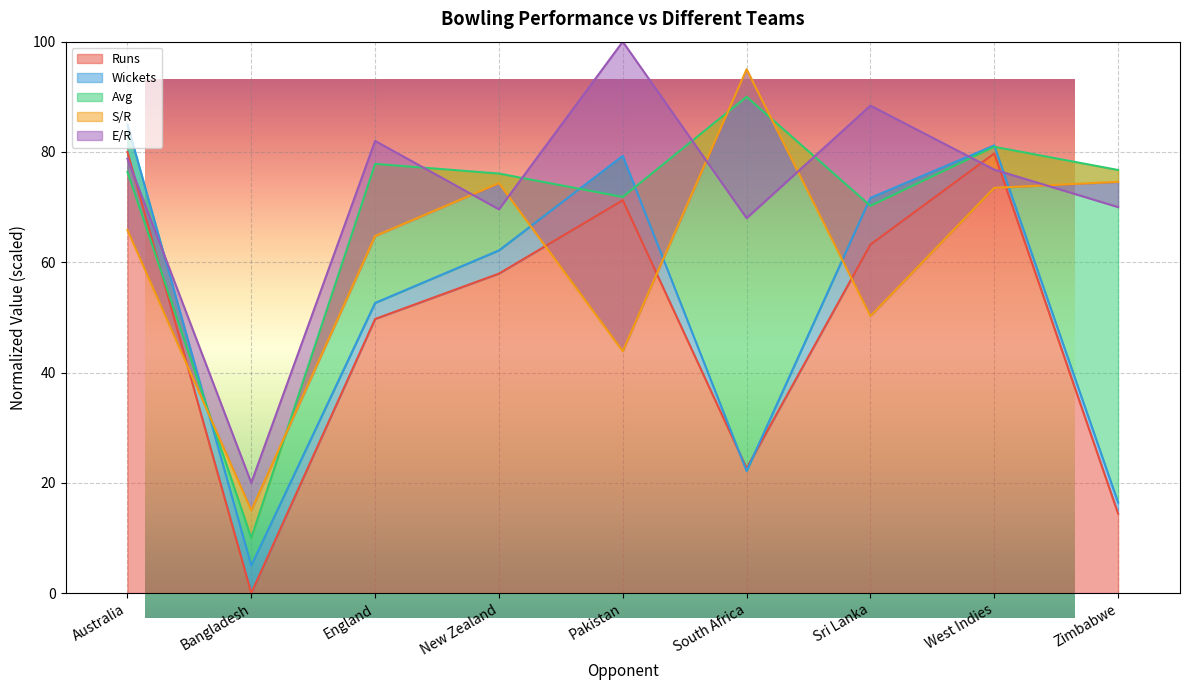

How many values in the E/R series are below 76?

4